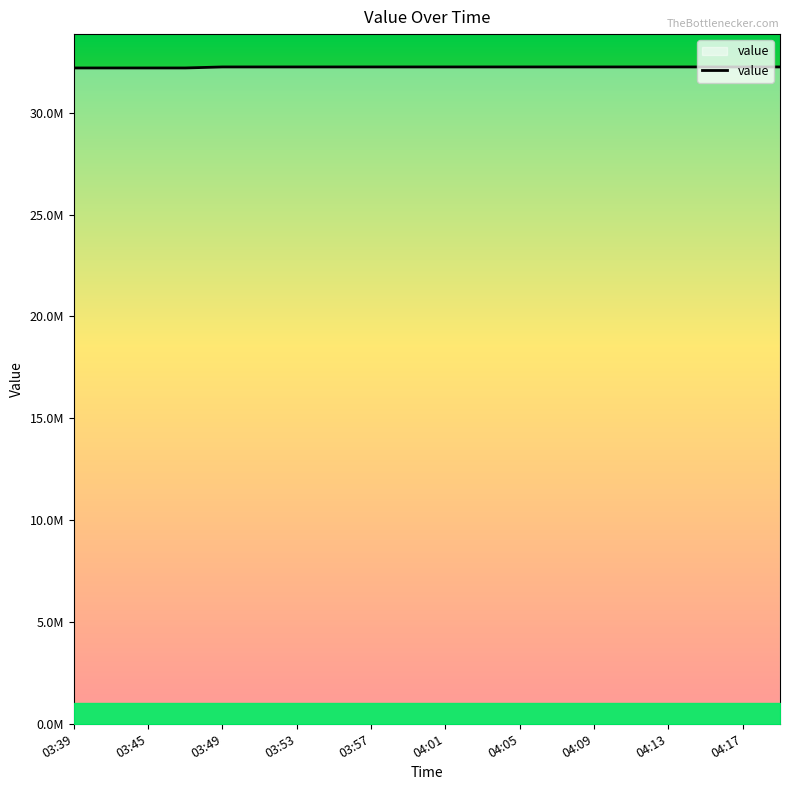

Is this an area chart (filled region under the line)?

Yes